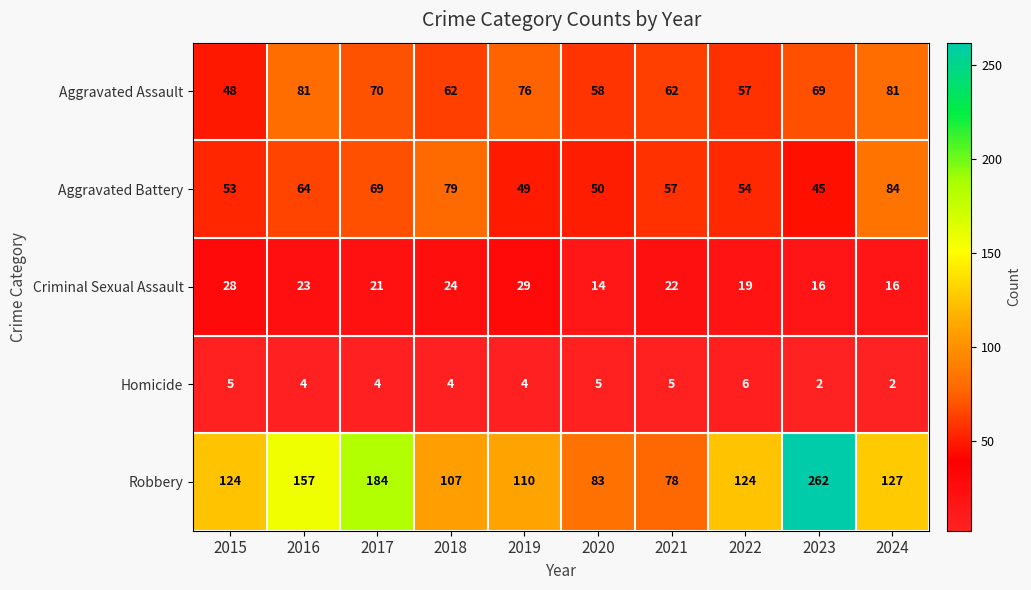

Which series has the widest spread of values?

Robbery